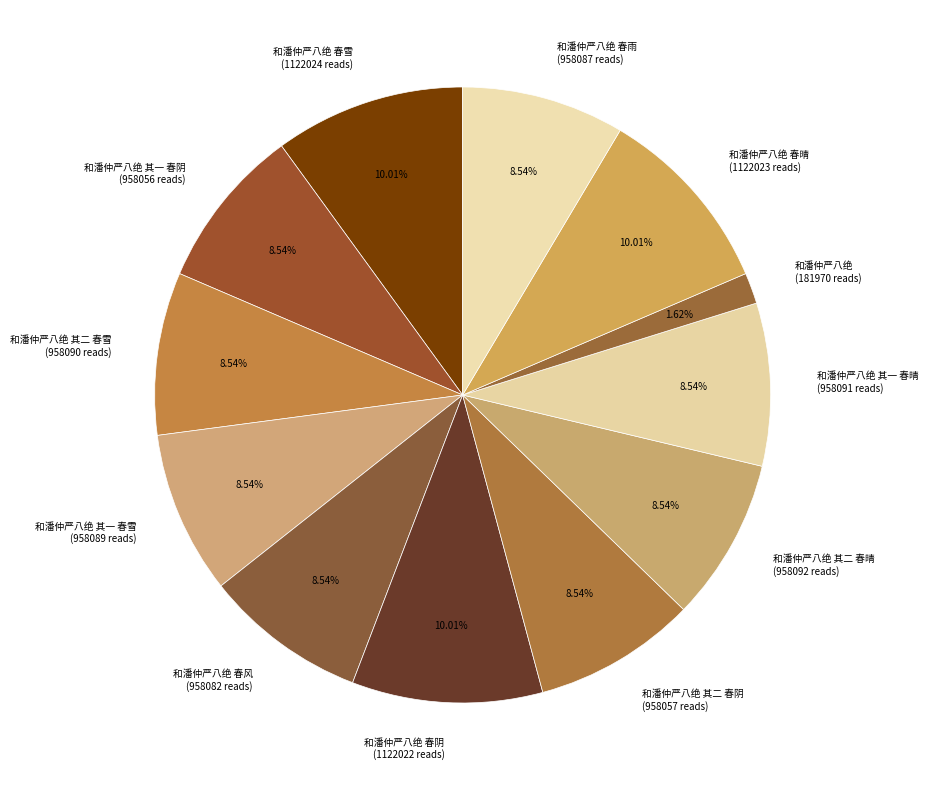

Does 和潘仲严八绝 其一 春雪 (958089 reads) account for over 50% of the chart?

No